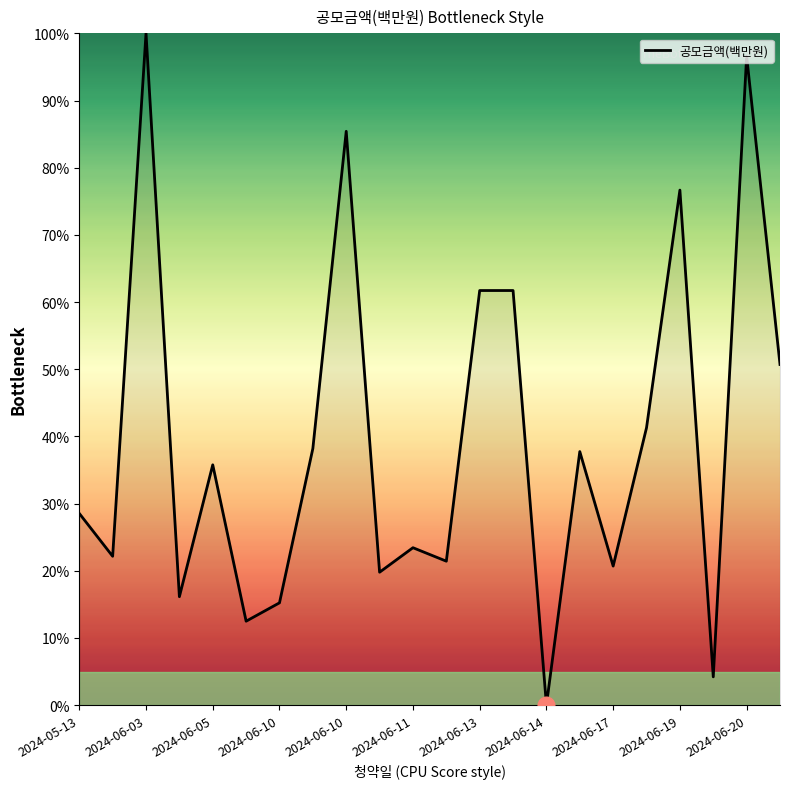

What is the difference between the maximum and minimum values?

100.0